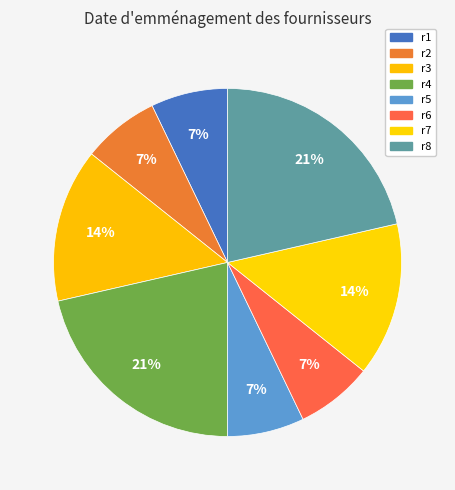

How many segments does this pie chart have?

8